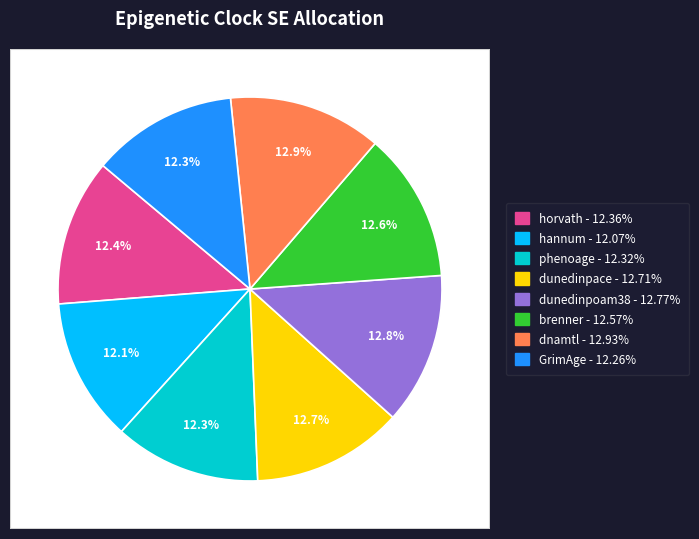

How many slices are in this pie chart?

8